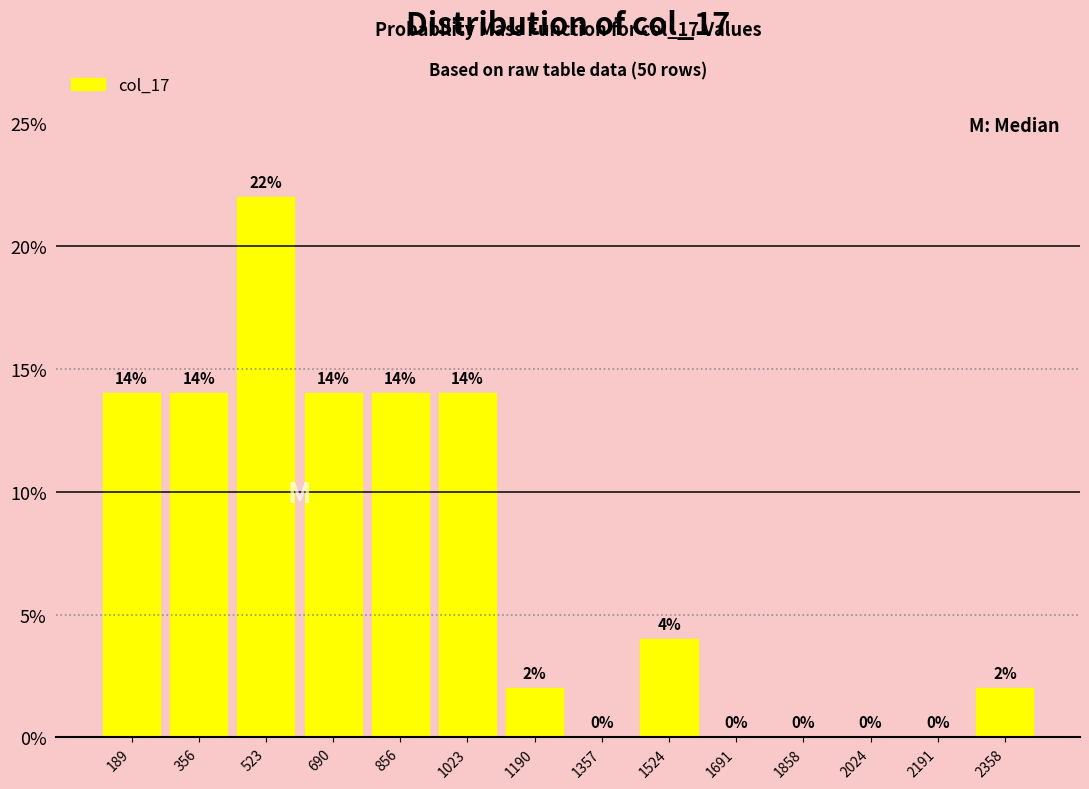

Which range on the x-axis has the tallest bar?

440 to 600